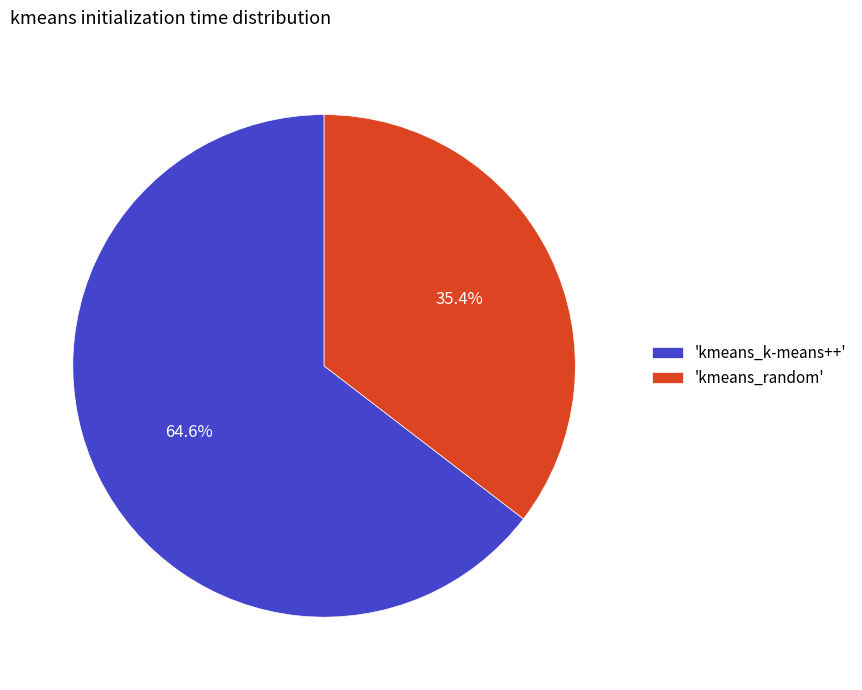

What percentage do 'kmeans_k-means++' and 'kmeans_random' together represent?

100.0%